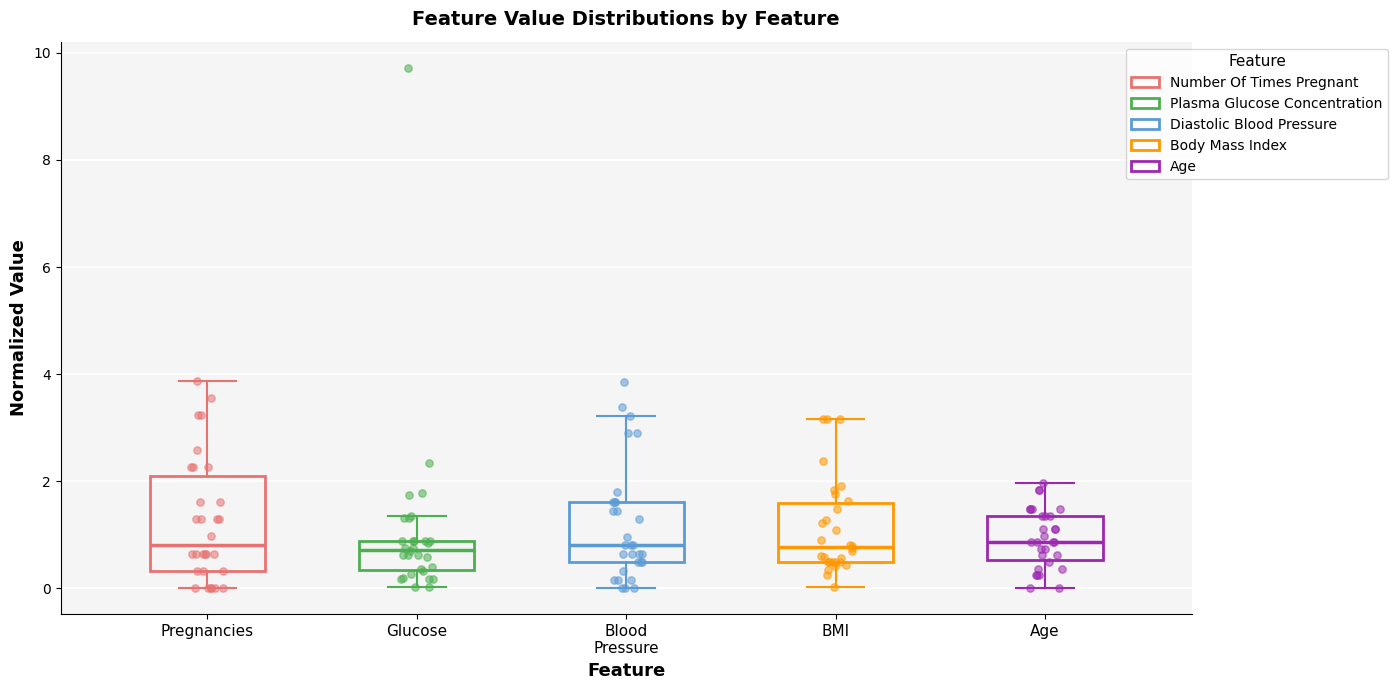

Reading left to right, transcribe this box plot: for each box, give where its median line is, the range the box spans, and where its two whiskers end, as read against the y-axis. The values are not printed on the chart, so give them approximately, as read against the axis.

Pregnancies: median 0.8, box 0.4 to 2.2, whiskers 0.0 to 3.8
Glucose: median 0.8 (just below the box's upper edge), box 0.4 to 0.8, whiskers 0.0 to 1.4
Blood Pressure: median 0.8, box 0.4 to 1.6, whiskers 0.0 to 3.2
BMI: median 0.8, box 0.4 to 1.6, whiskers 0.0 to 3.2
Age: median 0.8, box 0.6 to 1.4, whiskers 0.0 to 2.0